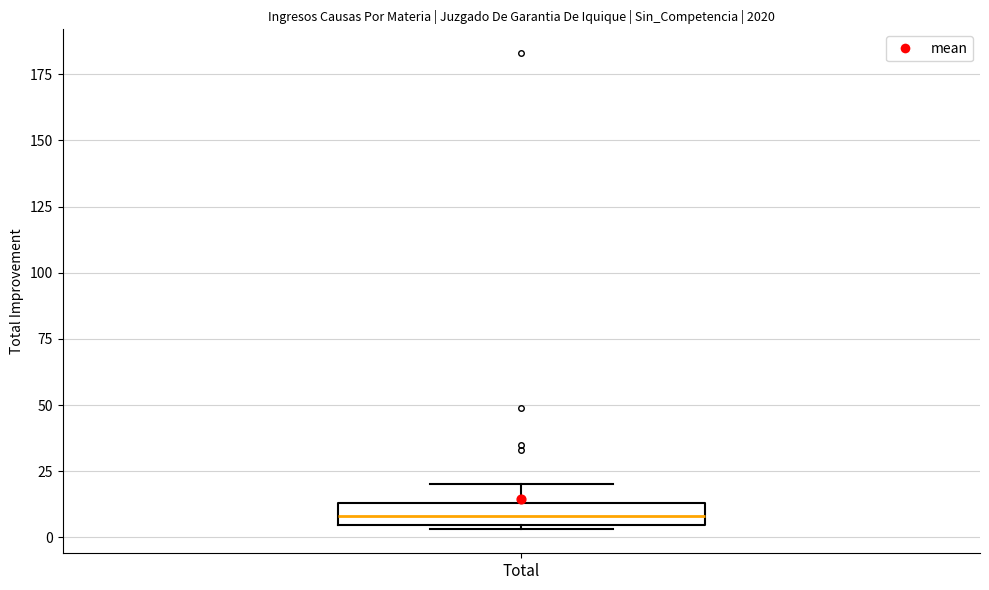

Transcribe this box plot: give where the median line is, the range the box spans, and where the two whiskers end, as read against the y-axis. The values are not printed on the chart, so give them approximately, as read against the axis.

median 10, box 5 to 15, whiskers 5 (just below the box's lower edge) to 20